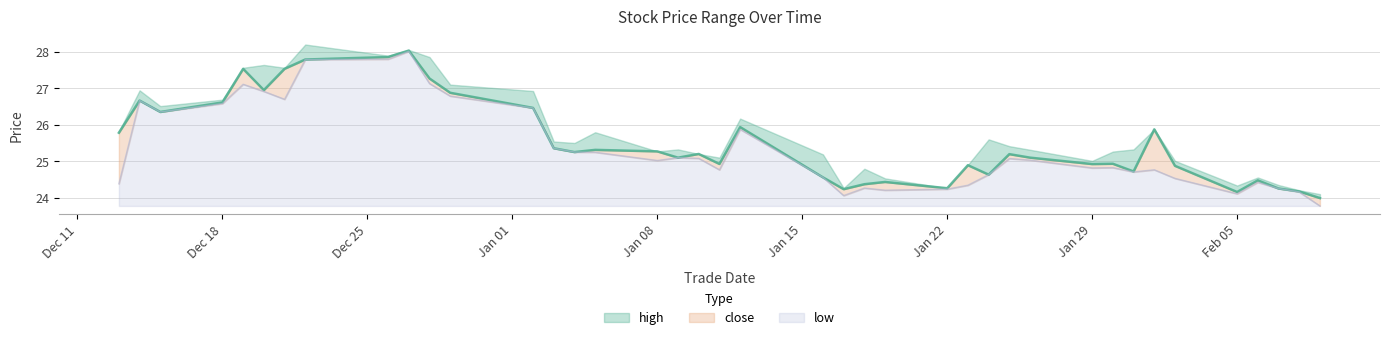

What is the value of the low point at the 2nd from the left?

26.7